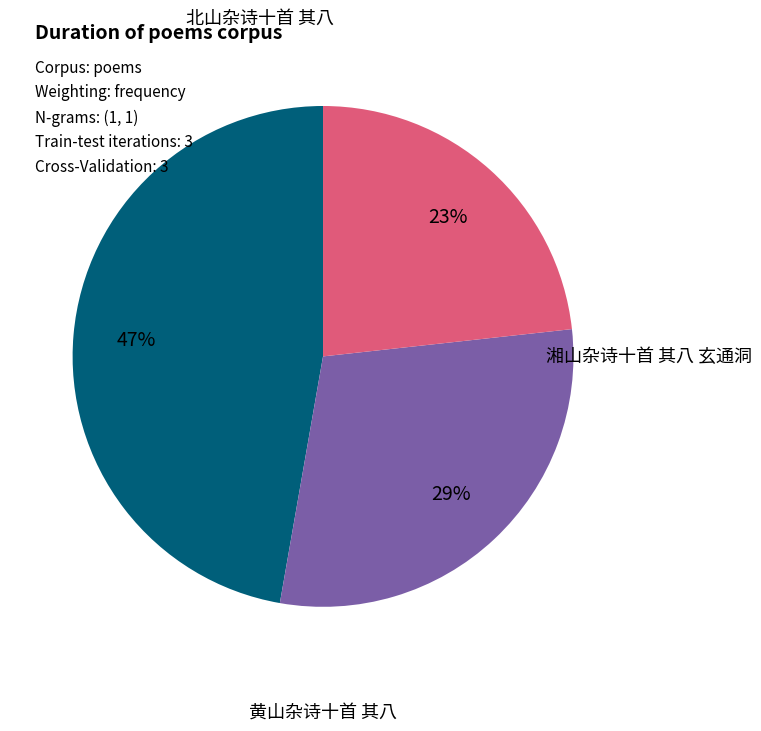

Is there a majority slice in this chart?

No